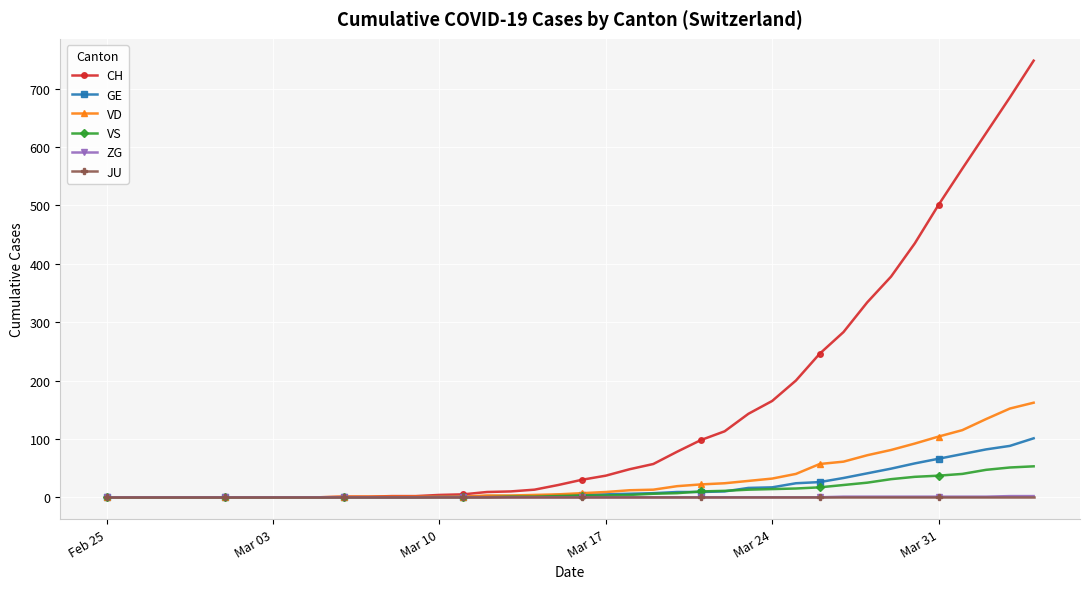

Which series has the widest spread of values?

CH